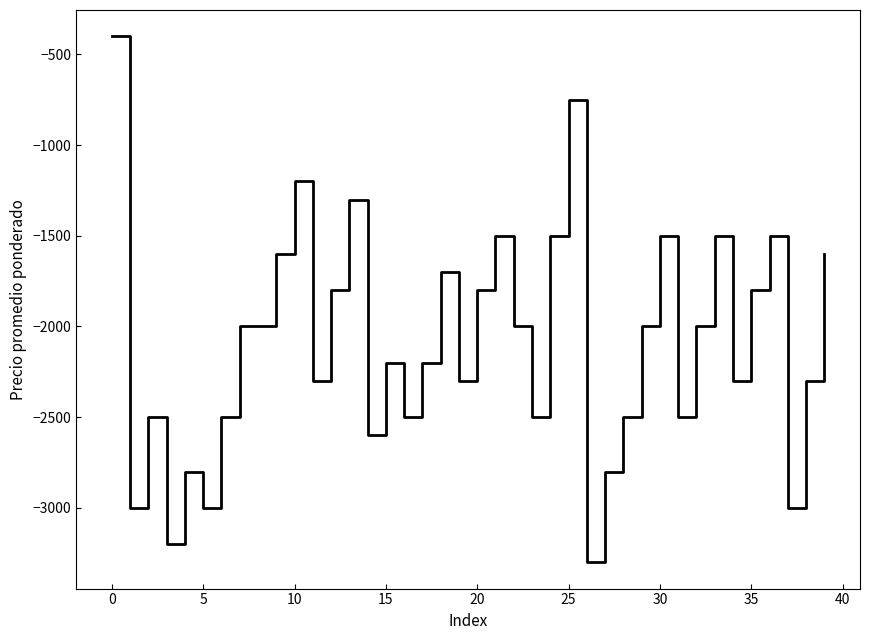

What is the sum of all values?

-83750